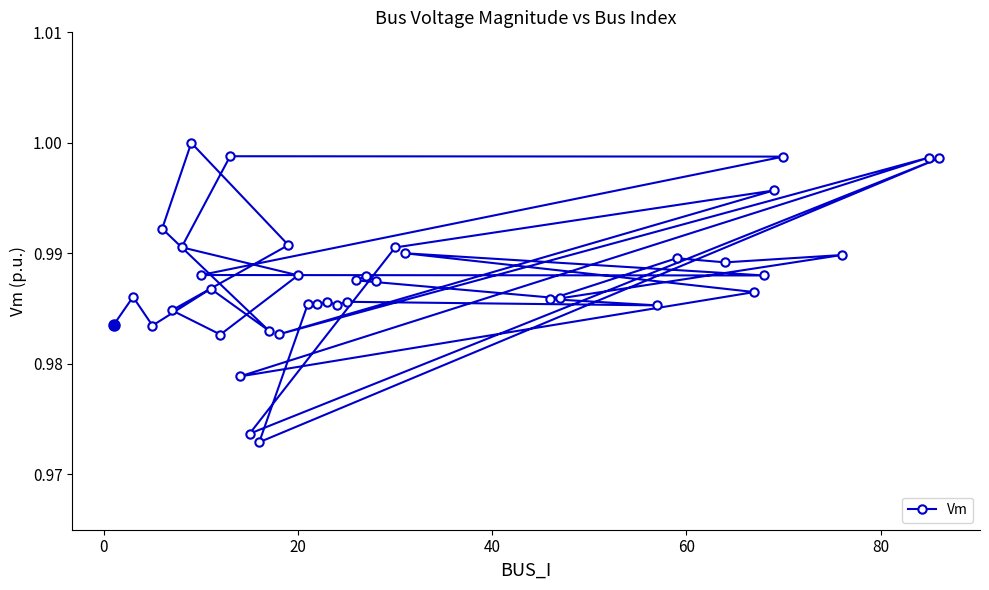

What is the average value?

1.0